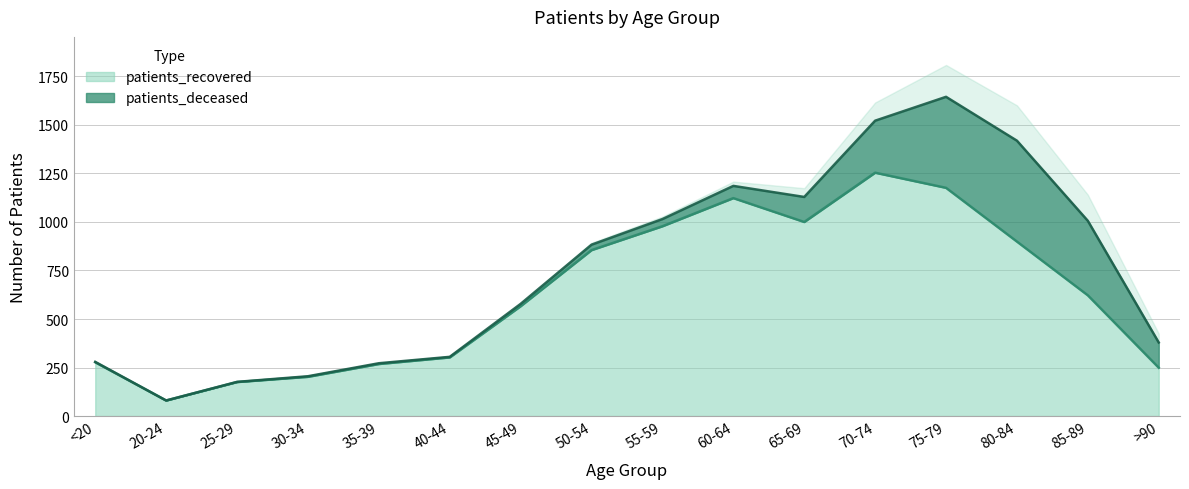

Count the number of categories in the chart.

16